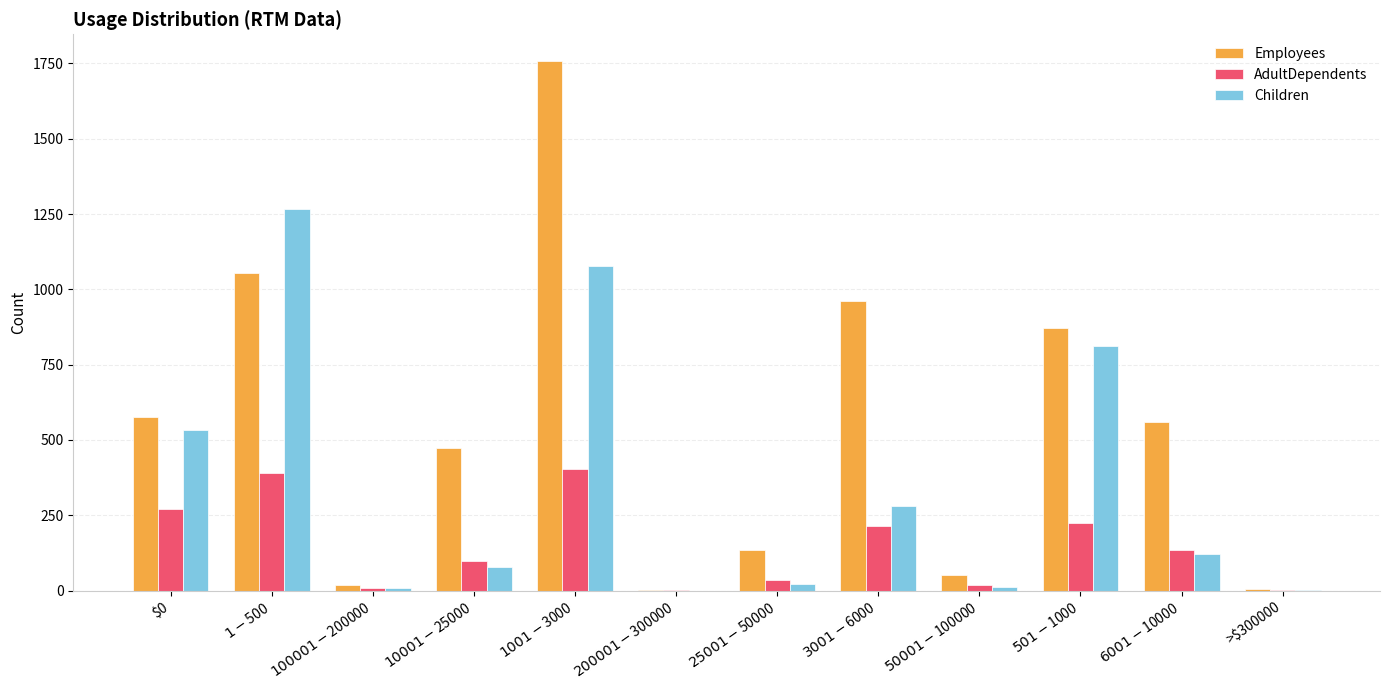

Which series changed the most between $1001-$3000 and $501-$1000?

Employees